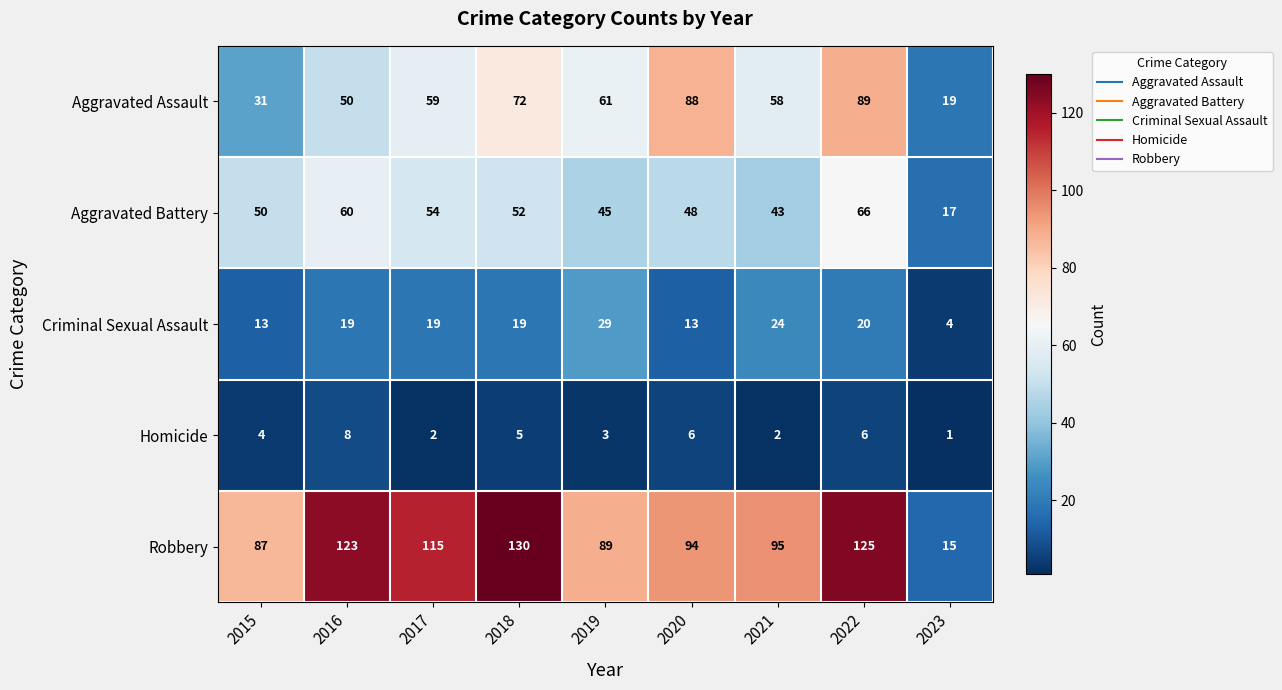

At which label does Criminal Sexual Assault reach its minimum?

2023